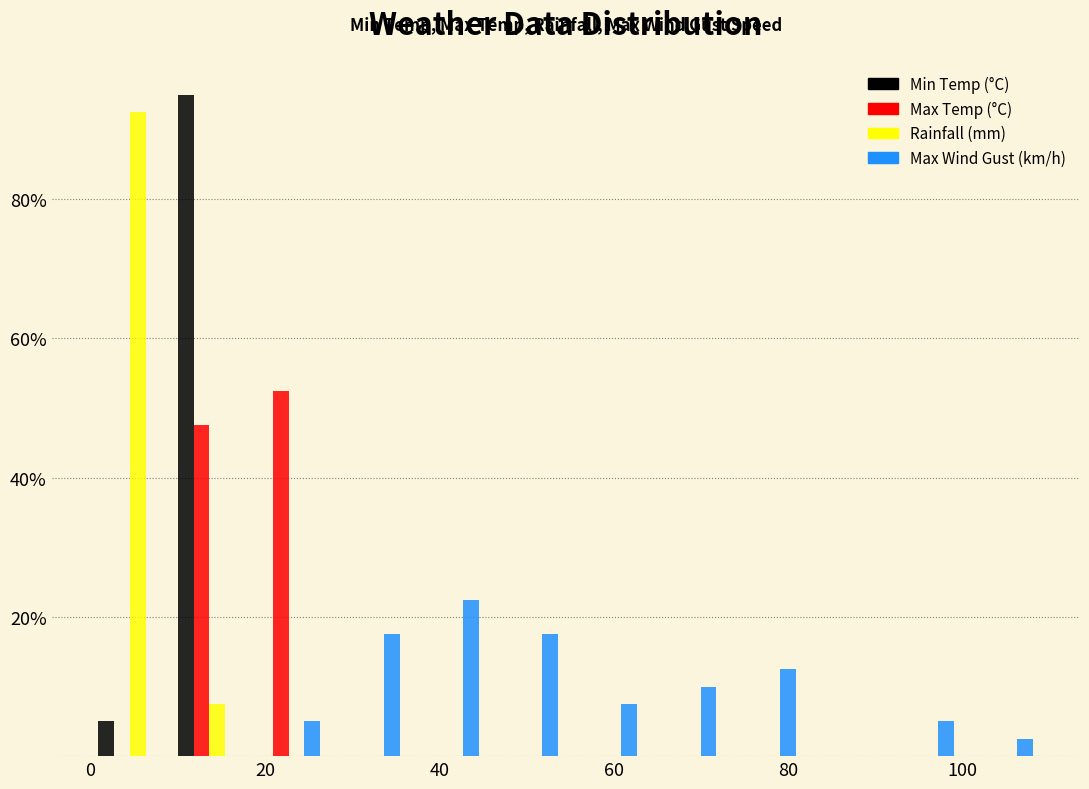

What is the height of the Max Wind Gust (km/h) bar covering 64 to 72 on the x-axis? Neither the bar edges nor the heights are printed on the chart, so give them approximately, as read against the axes.

10